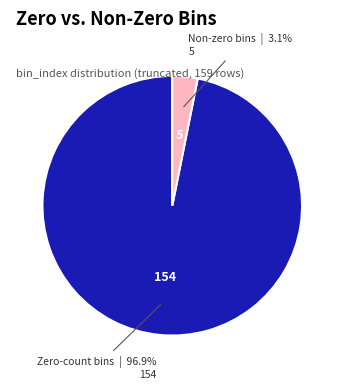

Does any single category account for the majority?

Yes